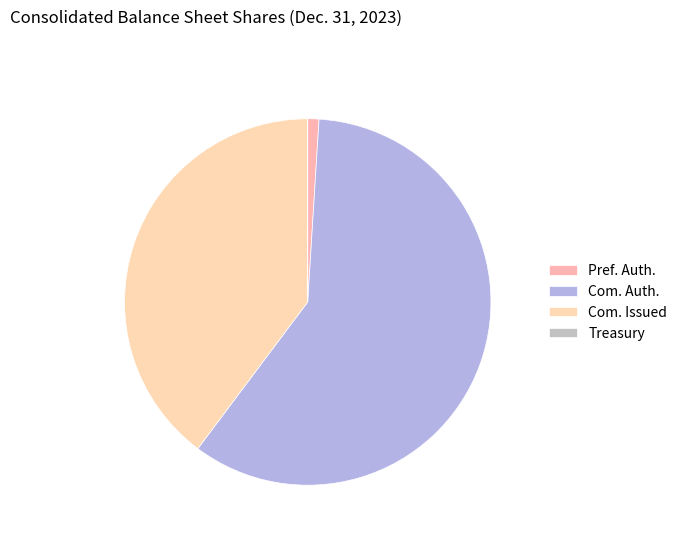

To the nearest percent, what is the difference between the largest and smallest slice percentages?

59%